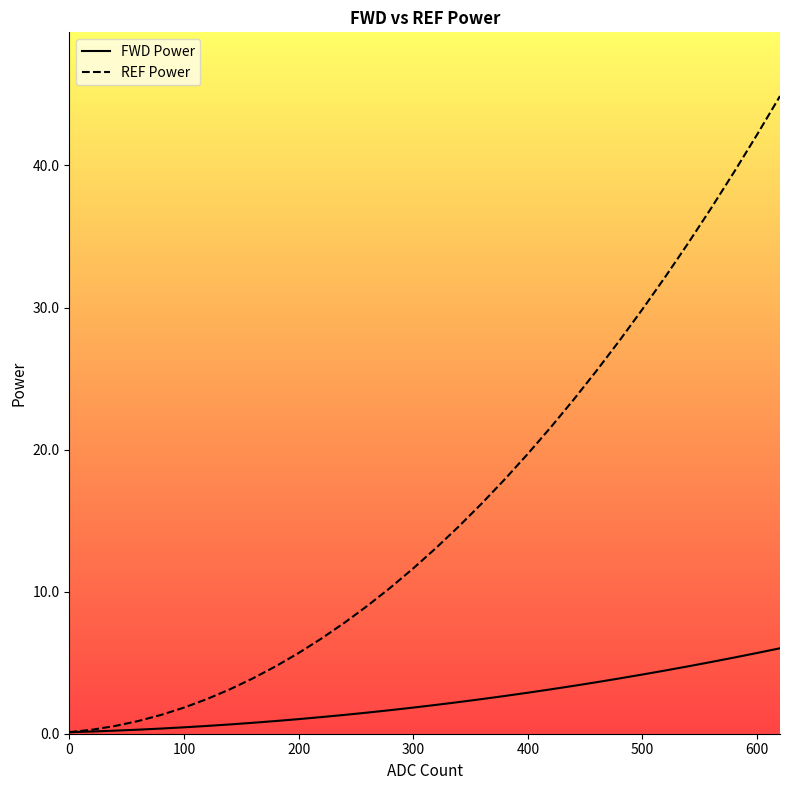

What is the value of the FWD Power point at the 21st from the left?

2.9